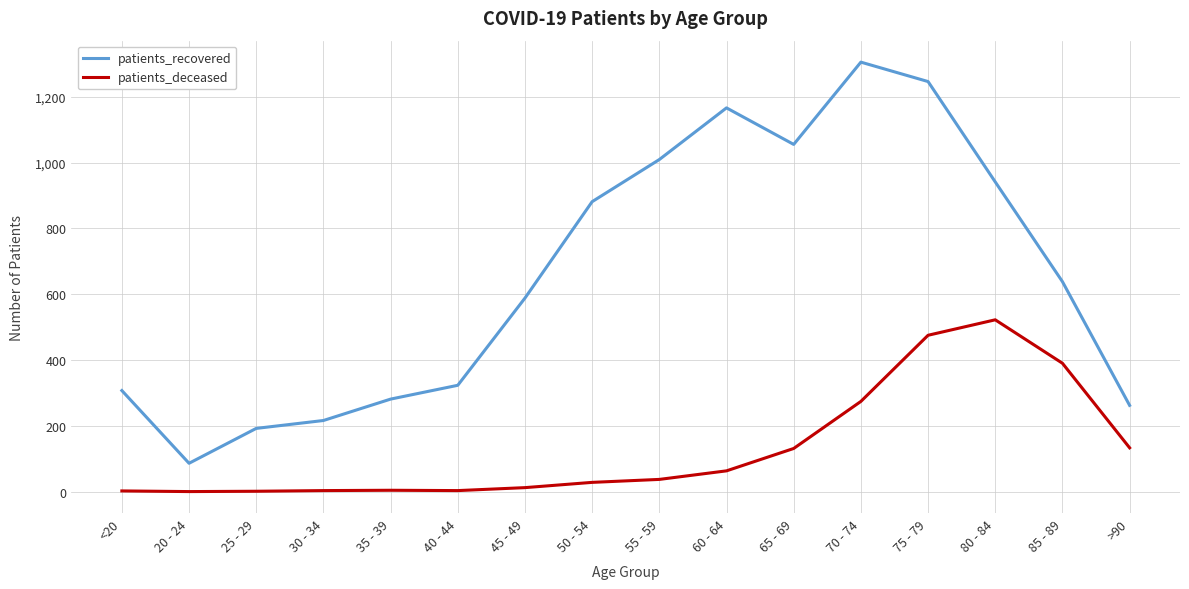

The patients_recovered series shows 262 at >90. True or false?

True